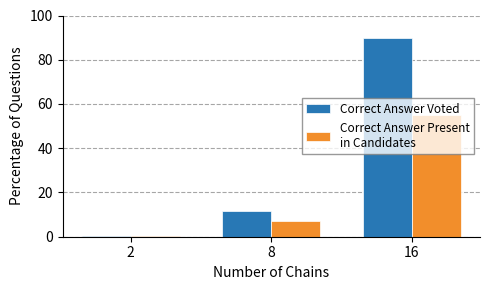

What is the total value across all series at 16?

145.2